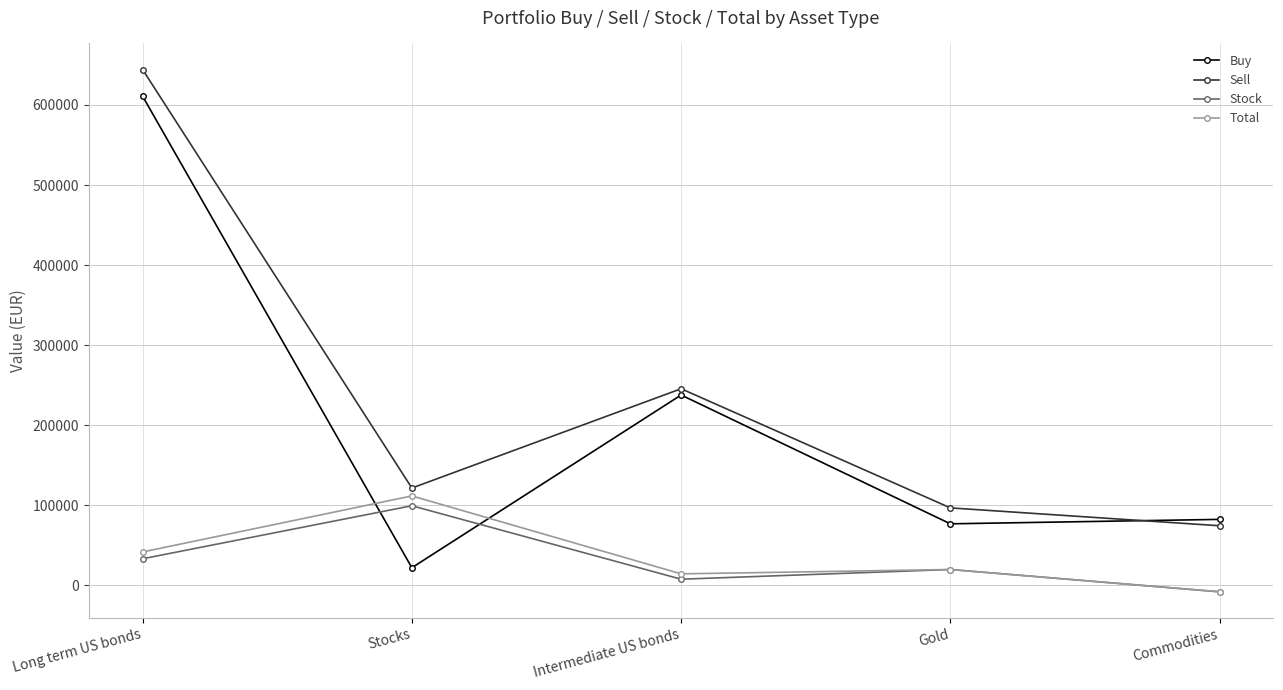

Rank the series by their maximum value, from lowest to highest.

Stock, Total, Buy, Sell